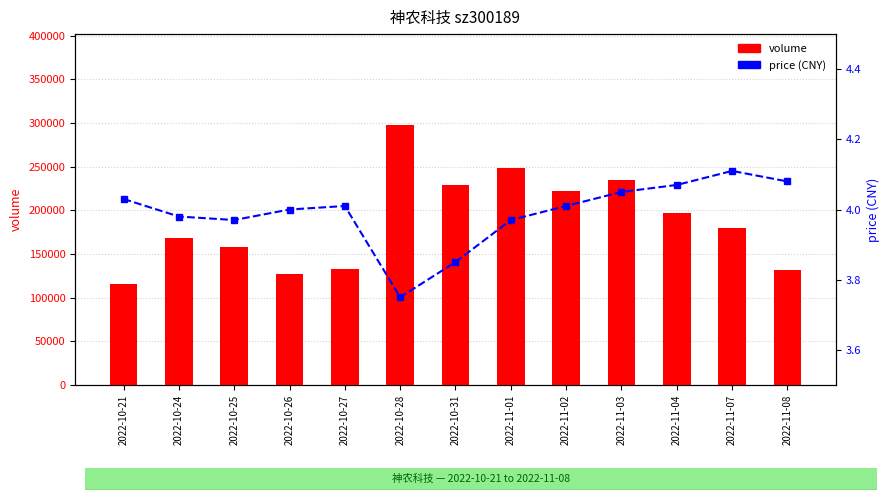

At which label does volume first exceed 179483?

2022-10-28